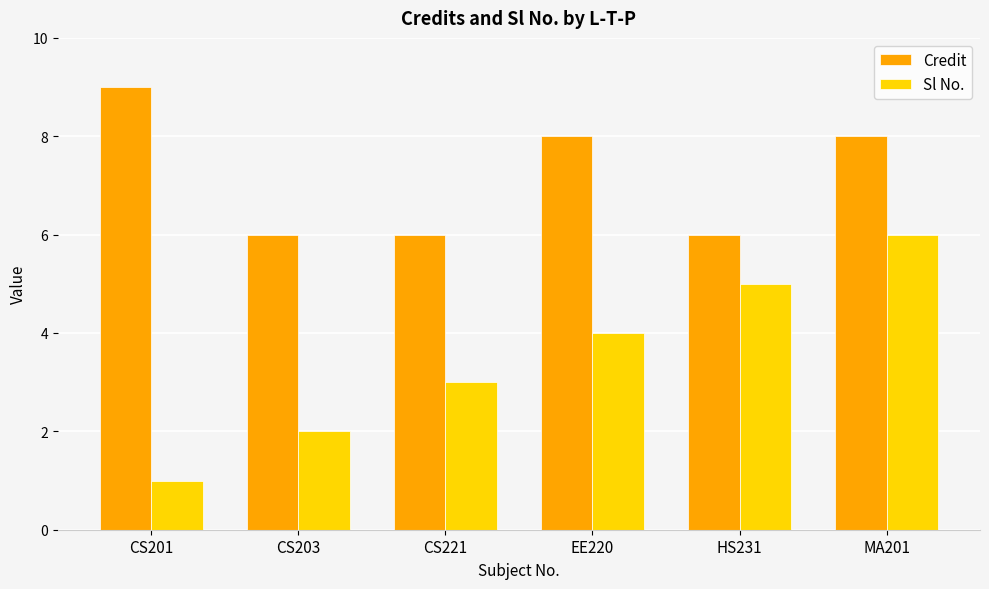

What is the value of the Sl No. bar at the 2nd from the left?

2